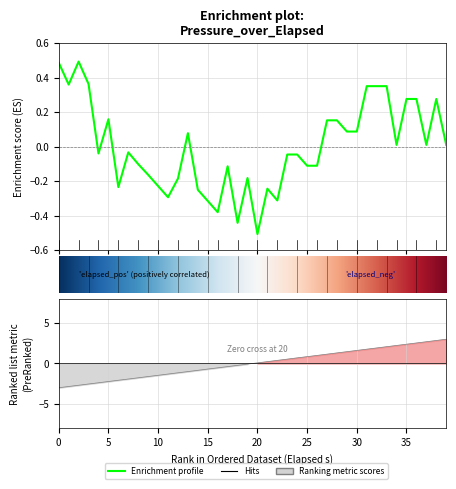

How many interior local peaks (higher than both neighbors) does the data have?

8